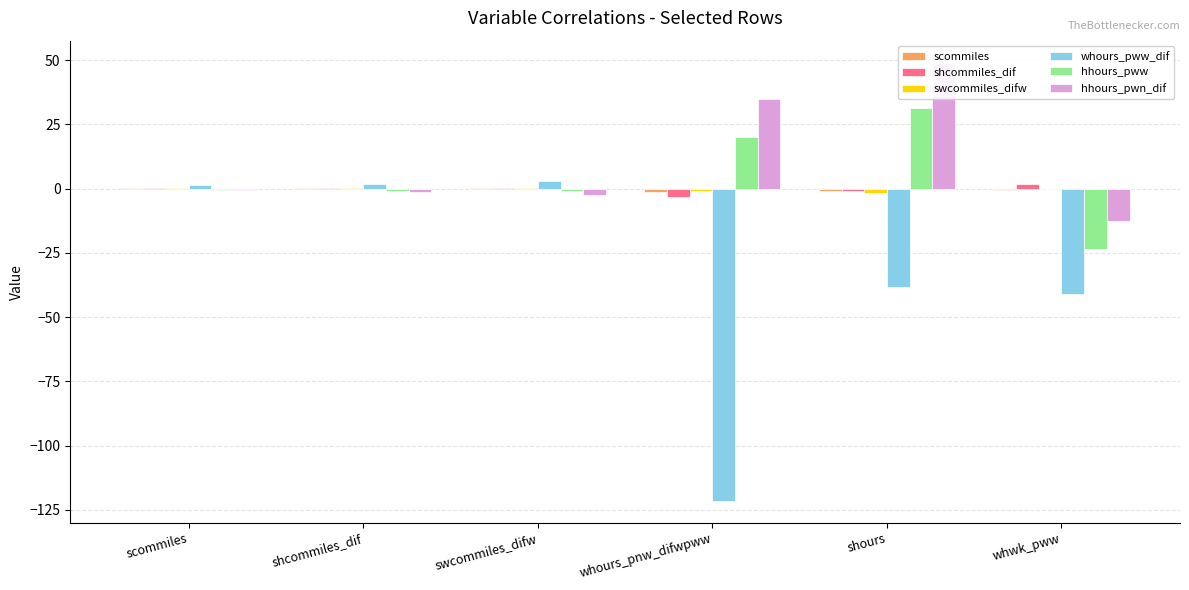

At which label does swcommiles_difw reach its minimum?

shours